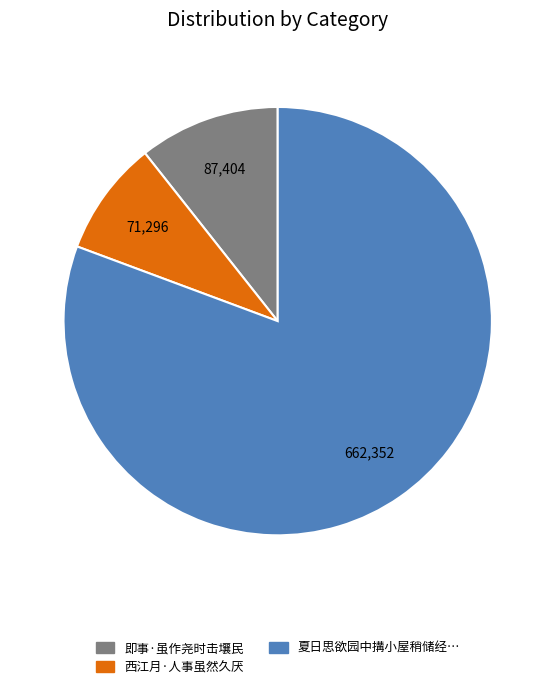

Does any single category account for the majority?

Yes